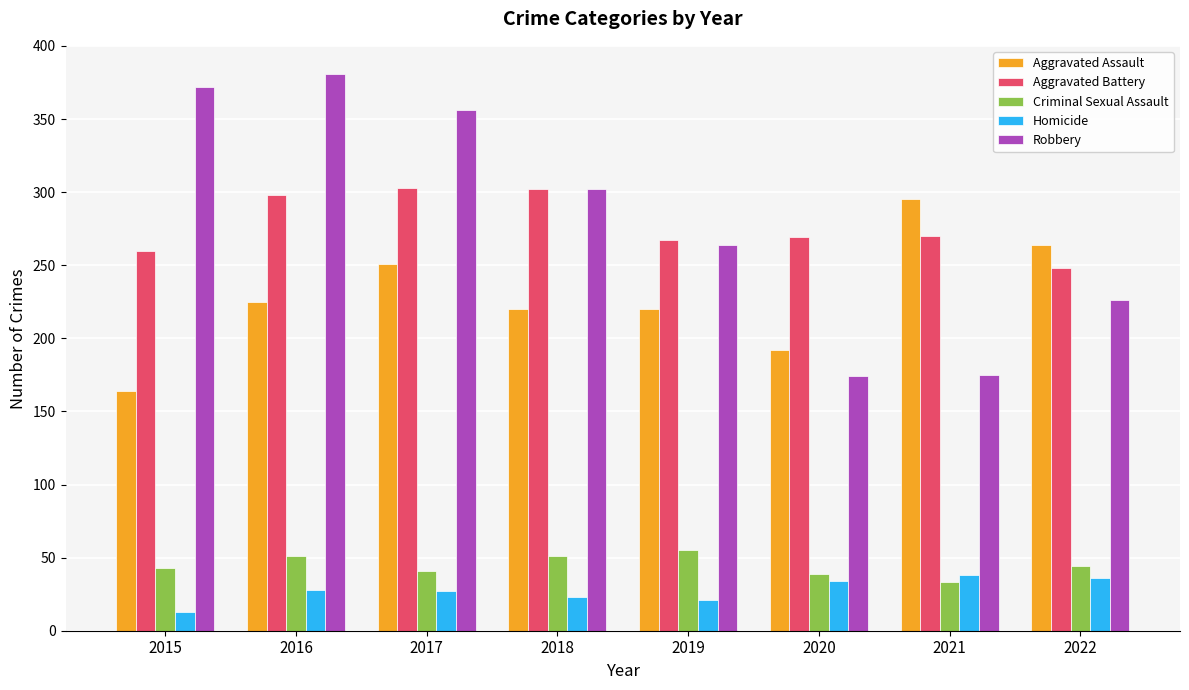

Is the value of Homicide at 2019 greater than the value of Aggravated Battery at 2019?

No